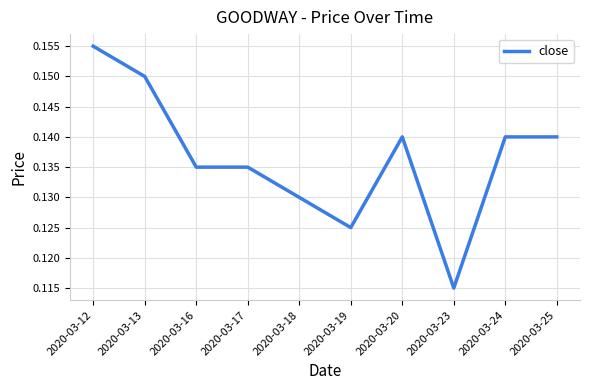

Is it true that the value at 2020-03-17 is 0.2?

False